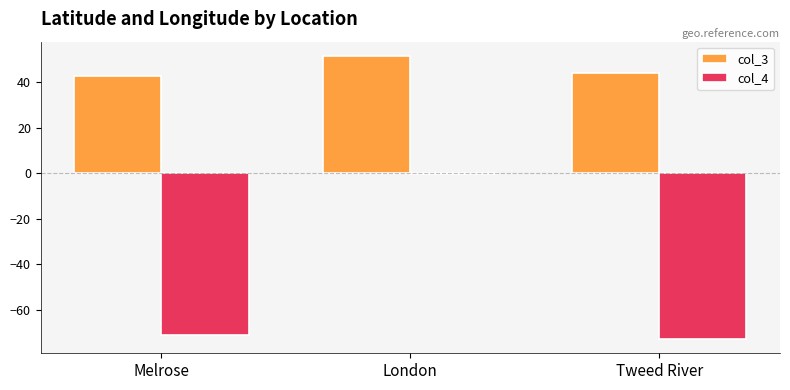

What is the total value across all series at London?

51.4